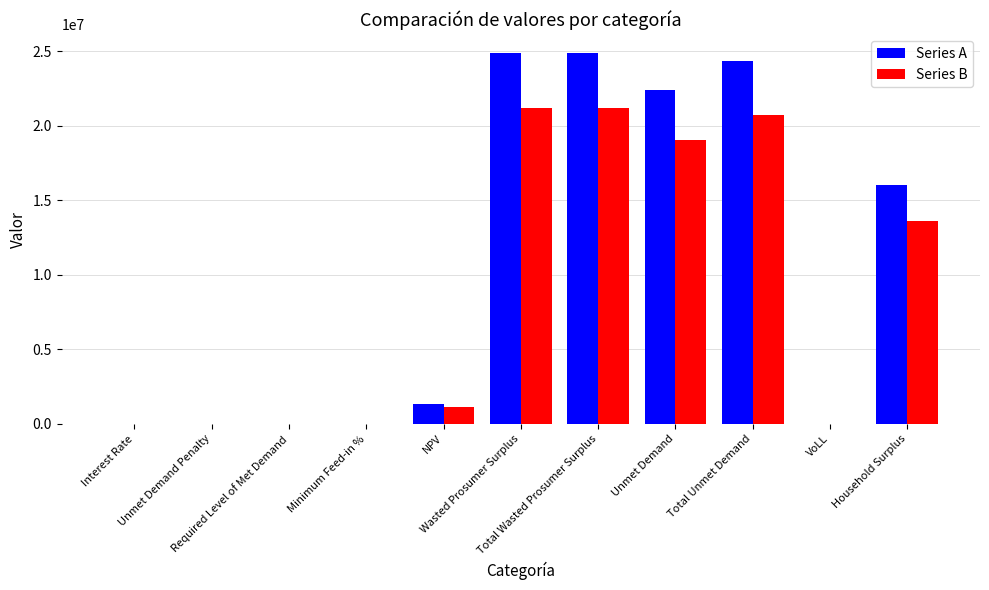

What is the maximum value shown in the chart?

24903194.6